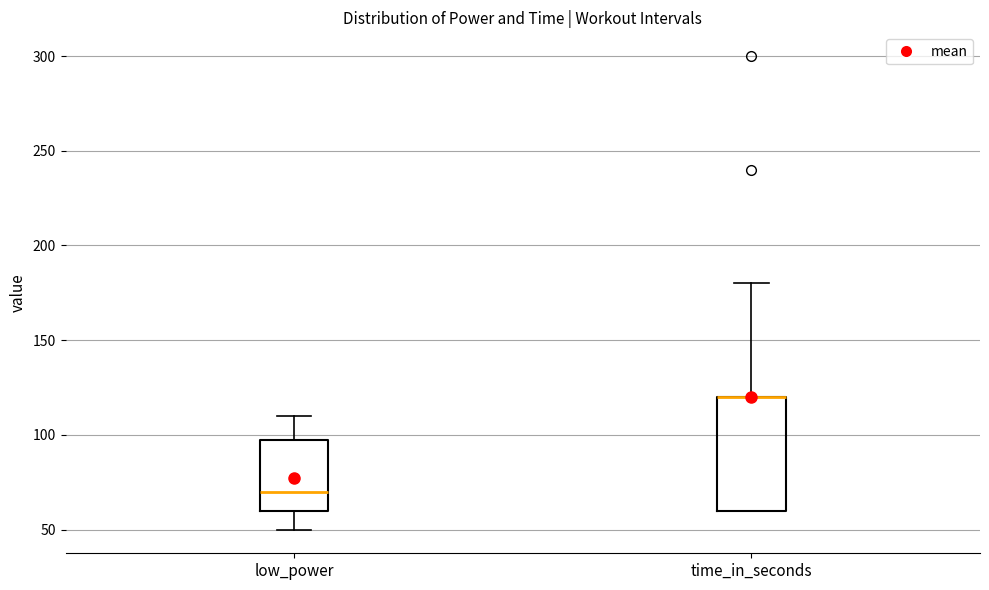

Comparing the boxes themselves (not the whiskers), which one is the tallest?

time_in_seconds